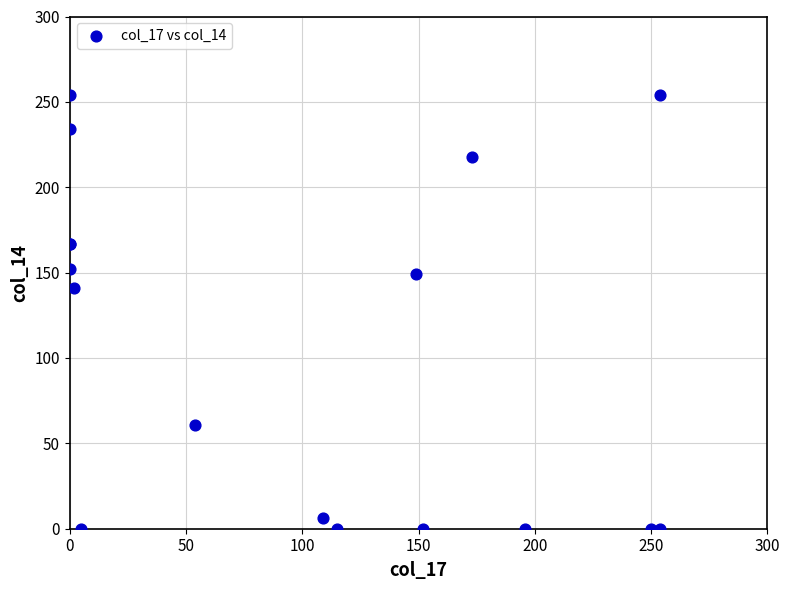

What Y value in the scatter plot is closest to 127?

141